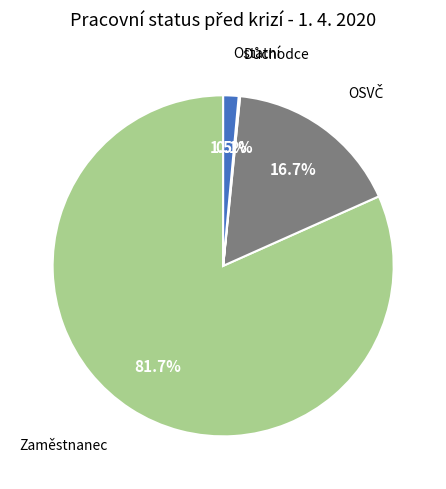

Does any single category account for the majority?

Yes